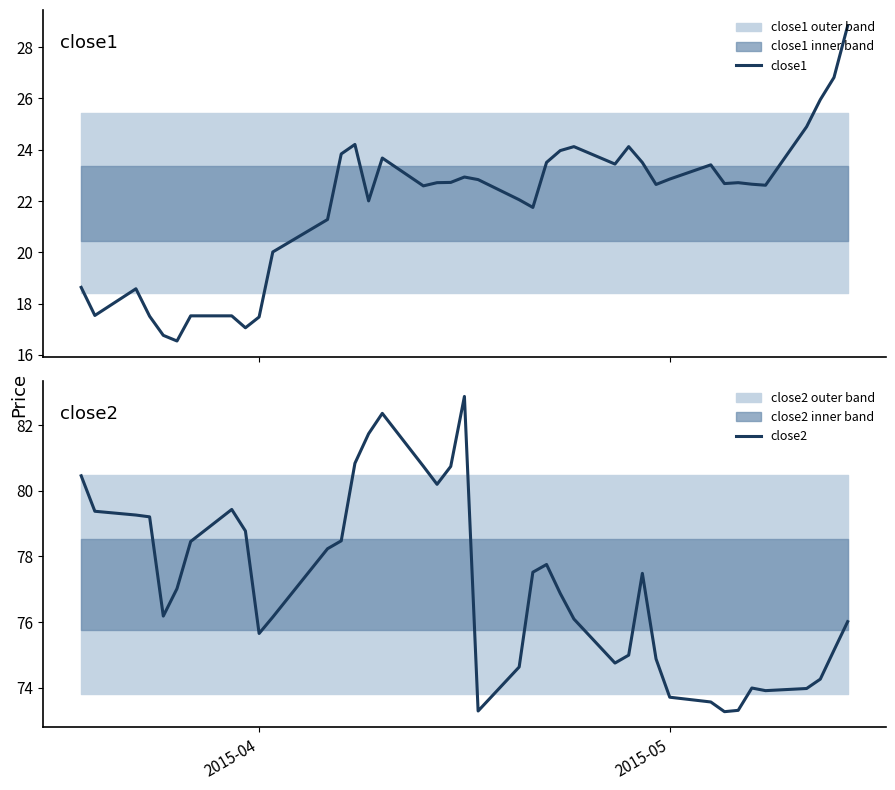

List the series in order of their peak value, lowest first.

close1, close2